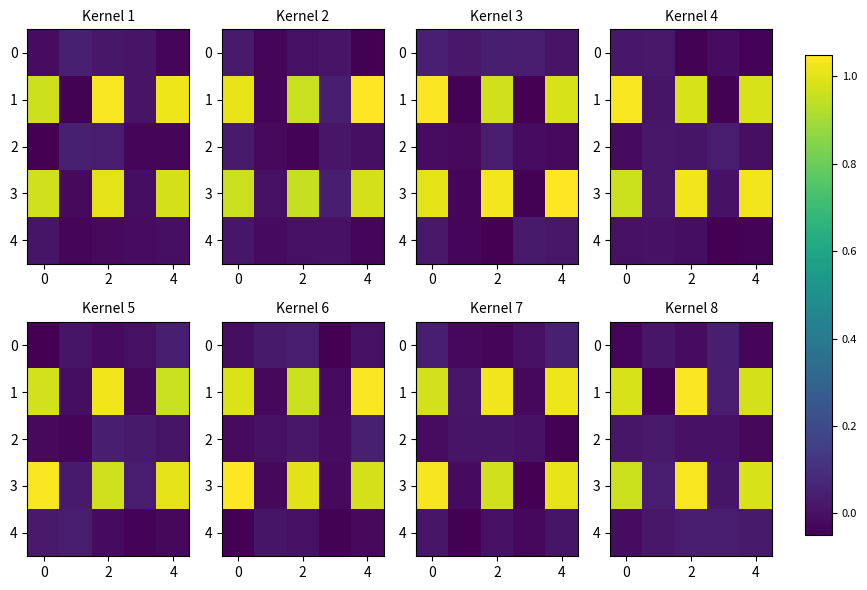

The row_2 series shows 0.0 at 4. True or false?

False